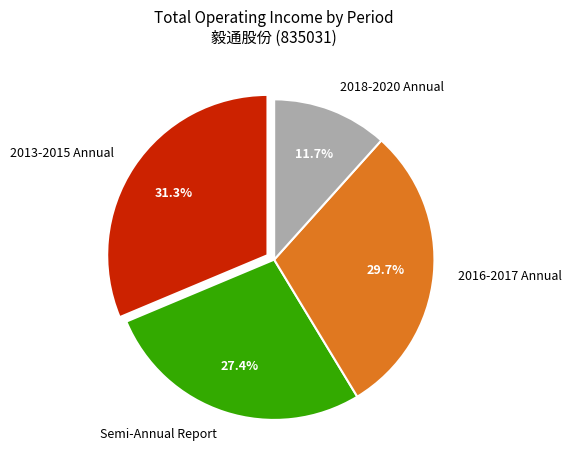

How many slices are in this pie chart?

4